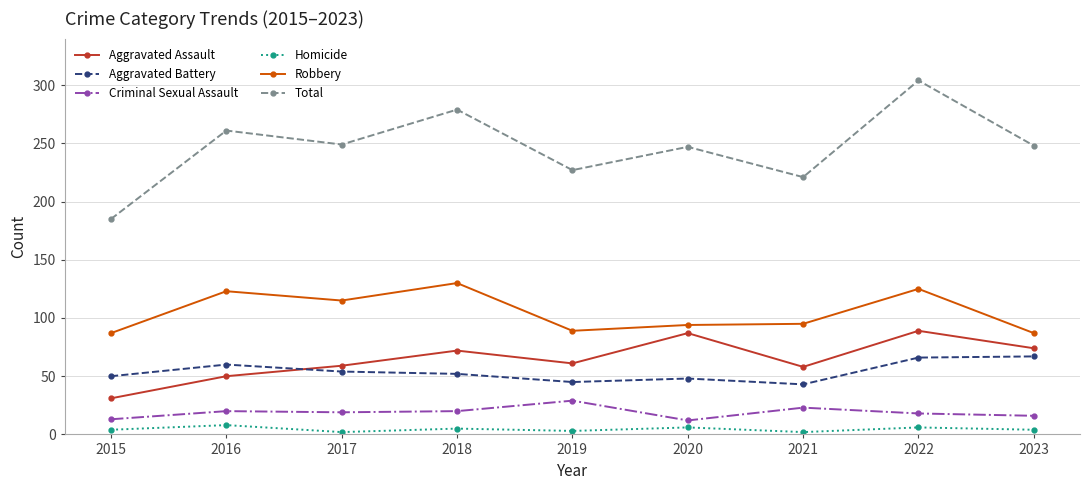

How many lines are shown in the chart?

6